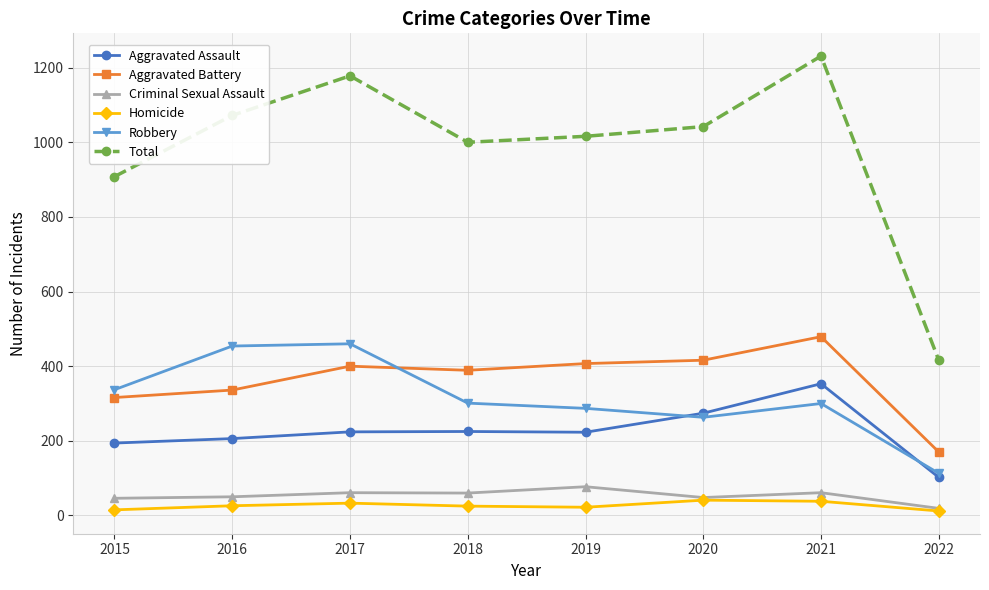

Which series has the widest spread of values?

Total